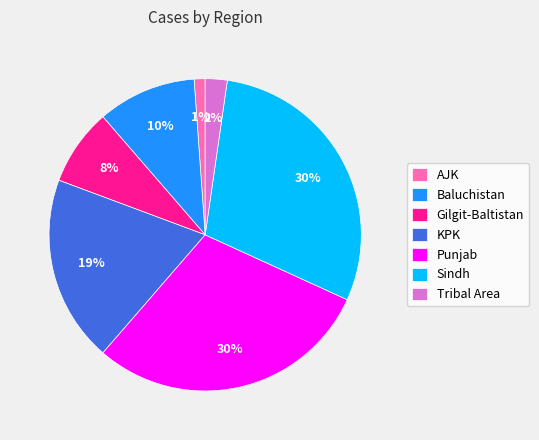

To the nearest percent, what is the average slice percentage?

14%